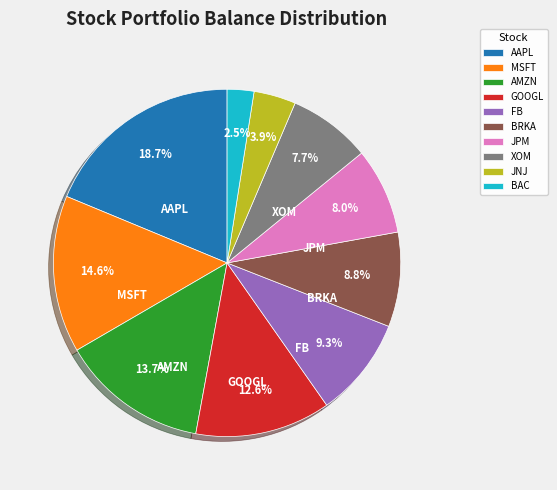

What is the ratio of the value at JPM to the value at AAPL?

0.4